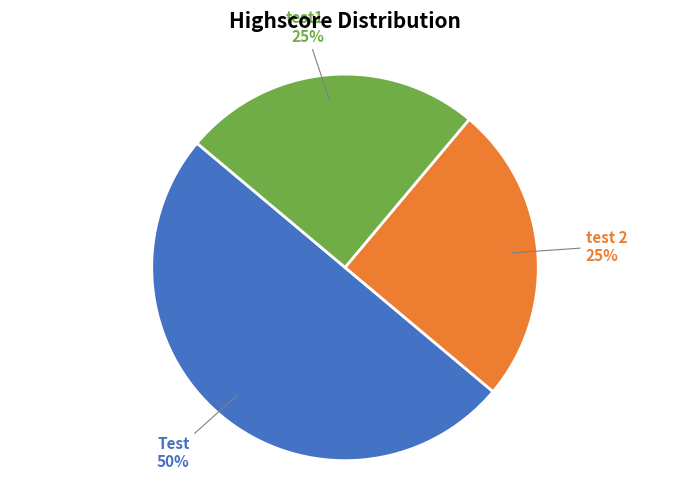

To the nearest percent, what is the difference between the largest and smallest slice percentages?

25%